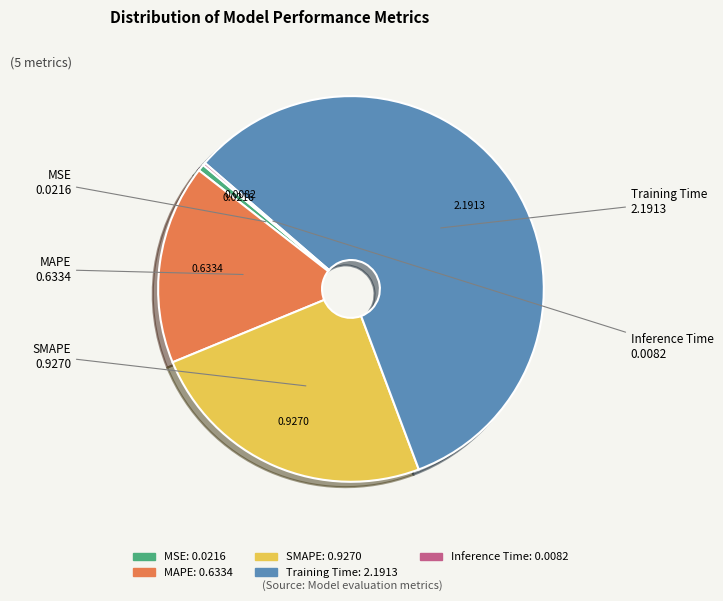

Is the sum of MAPE and MSE greater than half?

No